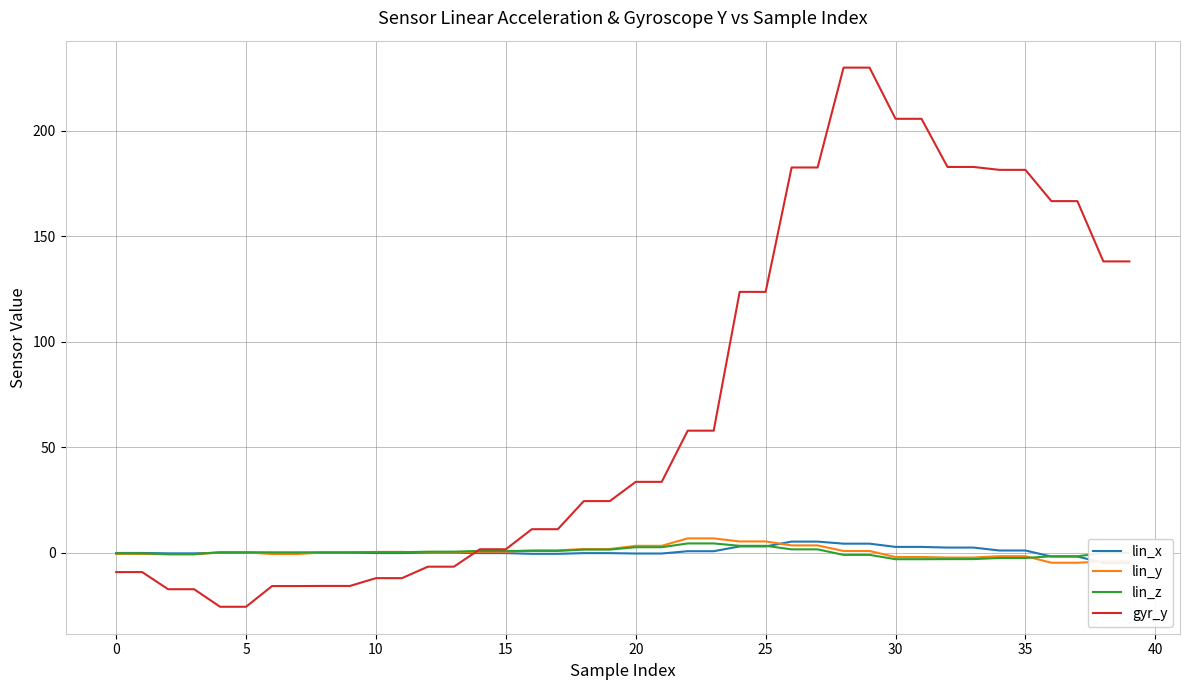

How many distinct data groups are displayed?

4